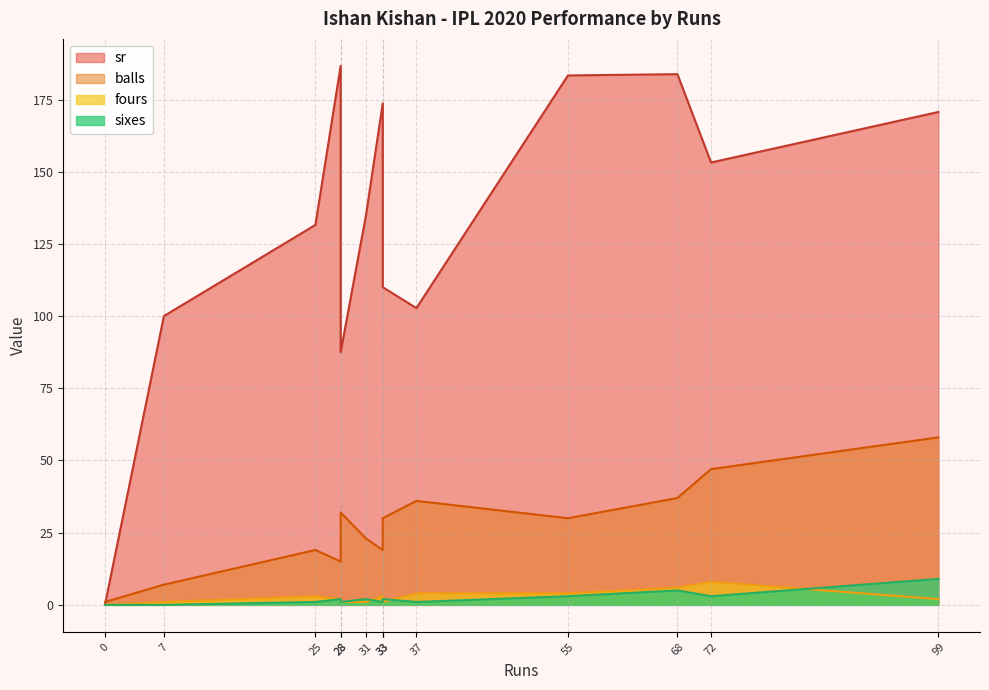

How many lines are shown in the chart?

4